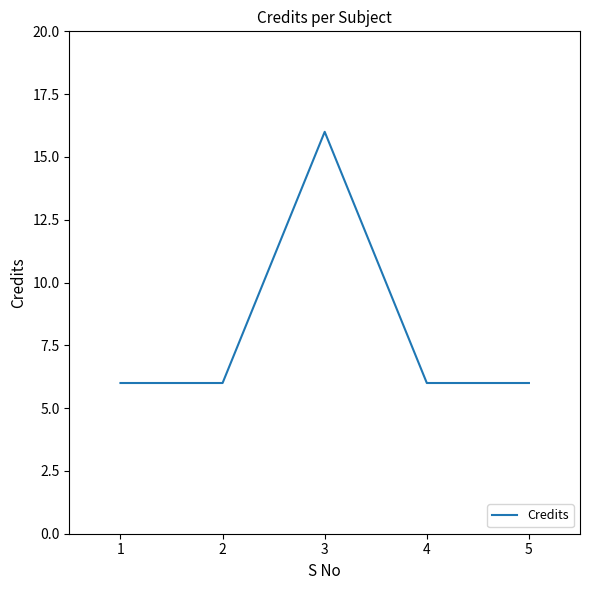

True or false: there are more than 1 points higher than both neighbors.

False